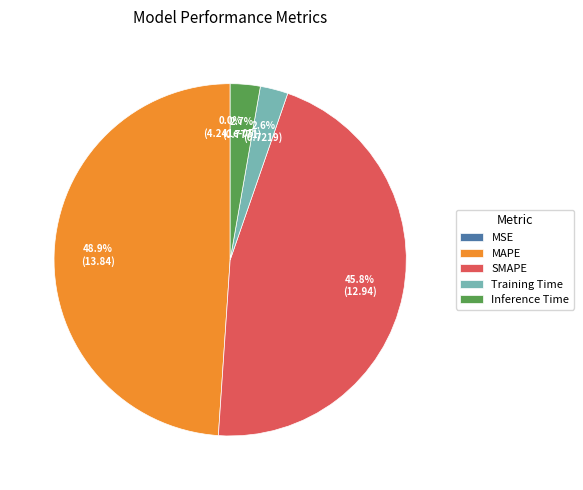

Which slice is the largest?

MAPE